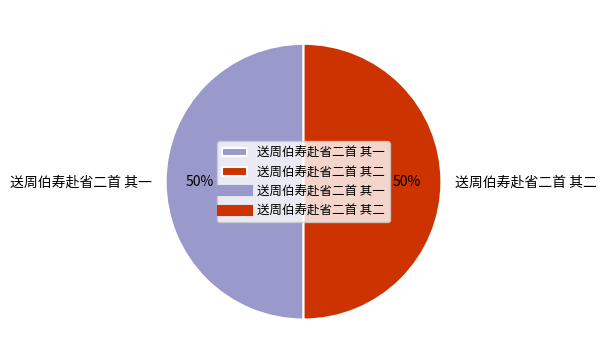

To the nearest percent, what portion does 送周伯寿赴省二首 其二 represent?

50%